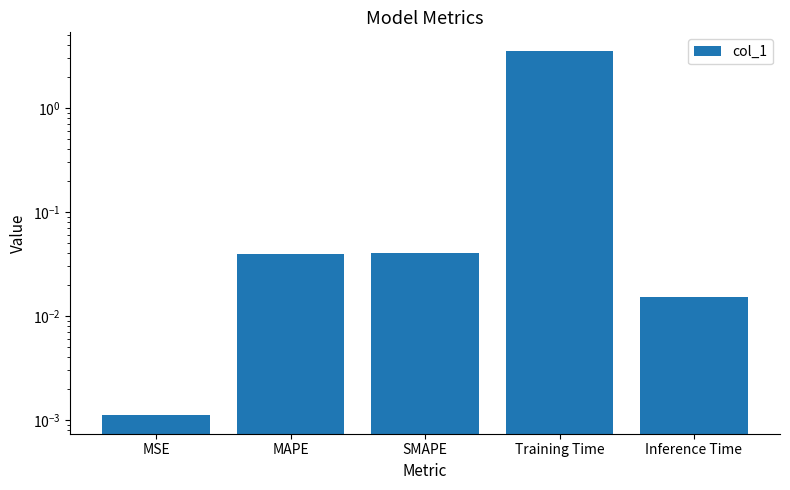

What is the sum of the values at MAPE and Inference Time?

0.1